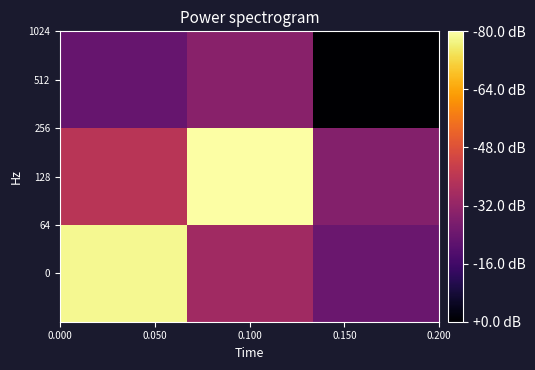

Reading left to right, what are all the values shown in this chart?

512: -0.4	-0.2	-0.9
128: 0.0	1.0	-0.2
0: 0.9	-0.1	-0.3